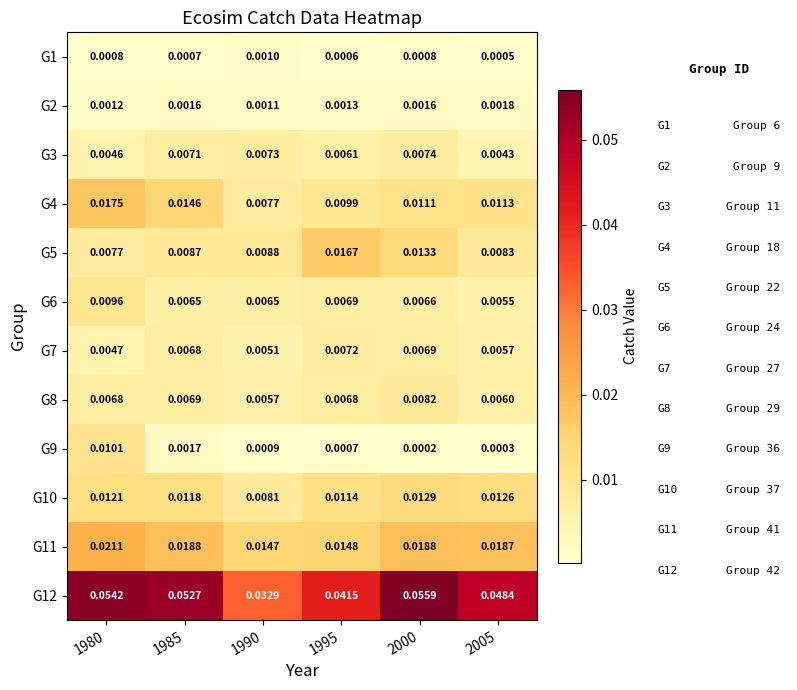

Is the value of G6 at 1980 greater than the value of G2 at 1980?

Yes